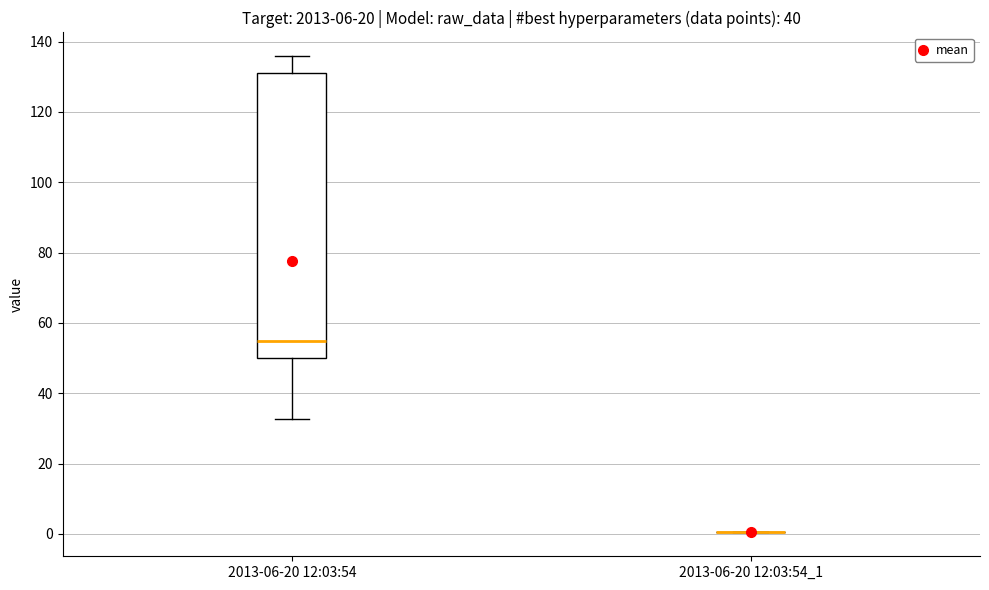

Reading left to right, transcribe this box plot: for each box, give where its median line is, the range the box spans, and where its two whiskers end, as read against the y-axis. The values are not printed on the chart, so give them approximately, as read against the axis.

2013-06-20 12:03:54: median 56, box 50 to 130, whiskers 32 to 136
2013-06-20 12:03:54_1: box collapsed to a line at 0, whiskers 0 to 0